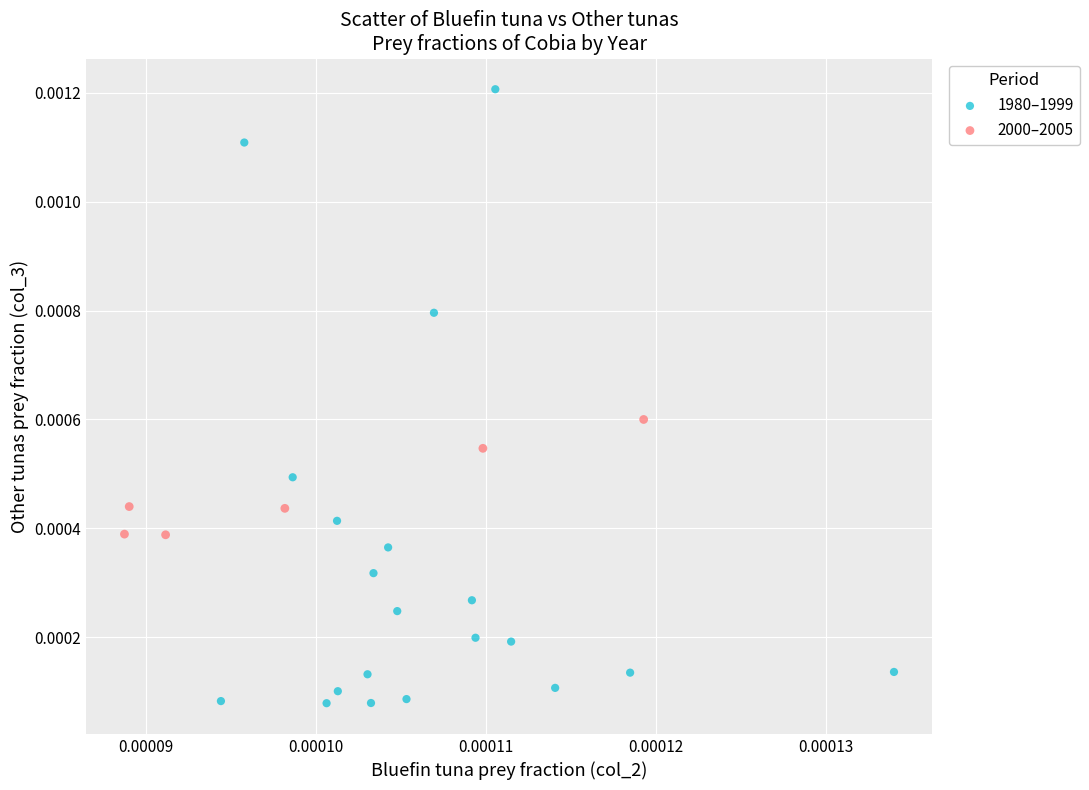

Which series contains the lowest Y value?

1980–1999